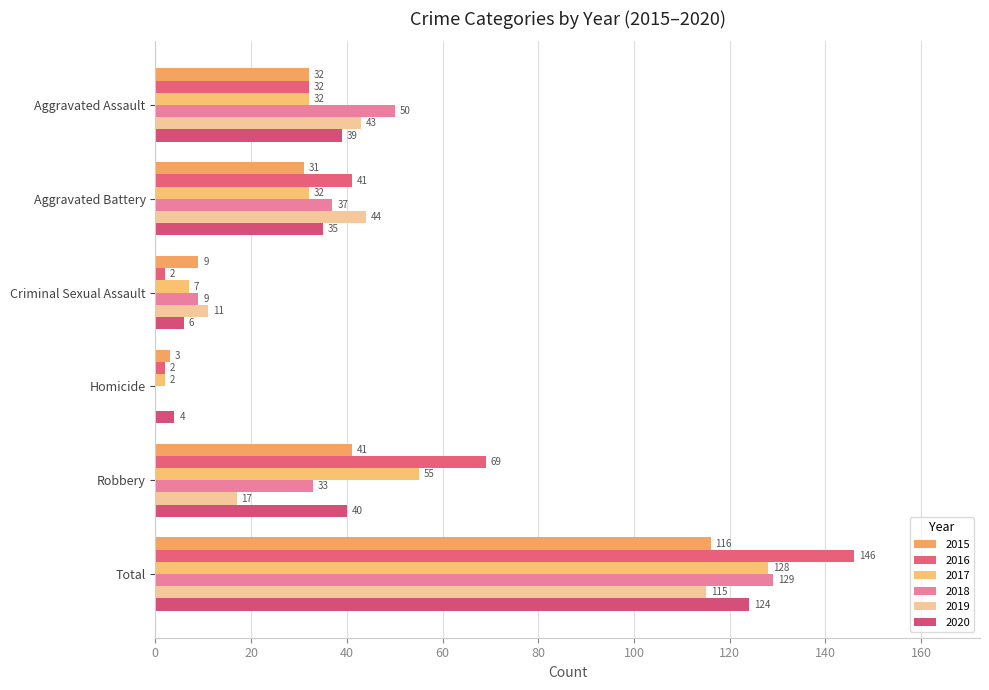

True or false: 2020 has a value of 47 at Total.

False